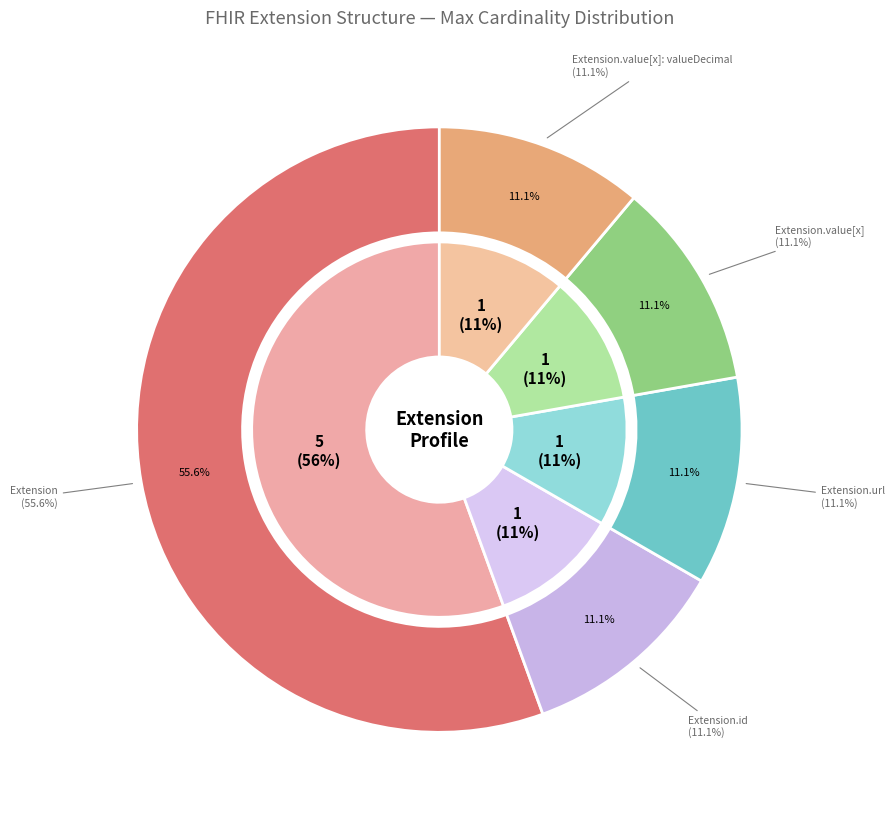

Does any single category account for the majority?

Yes